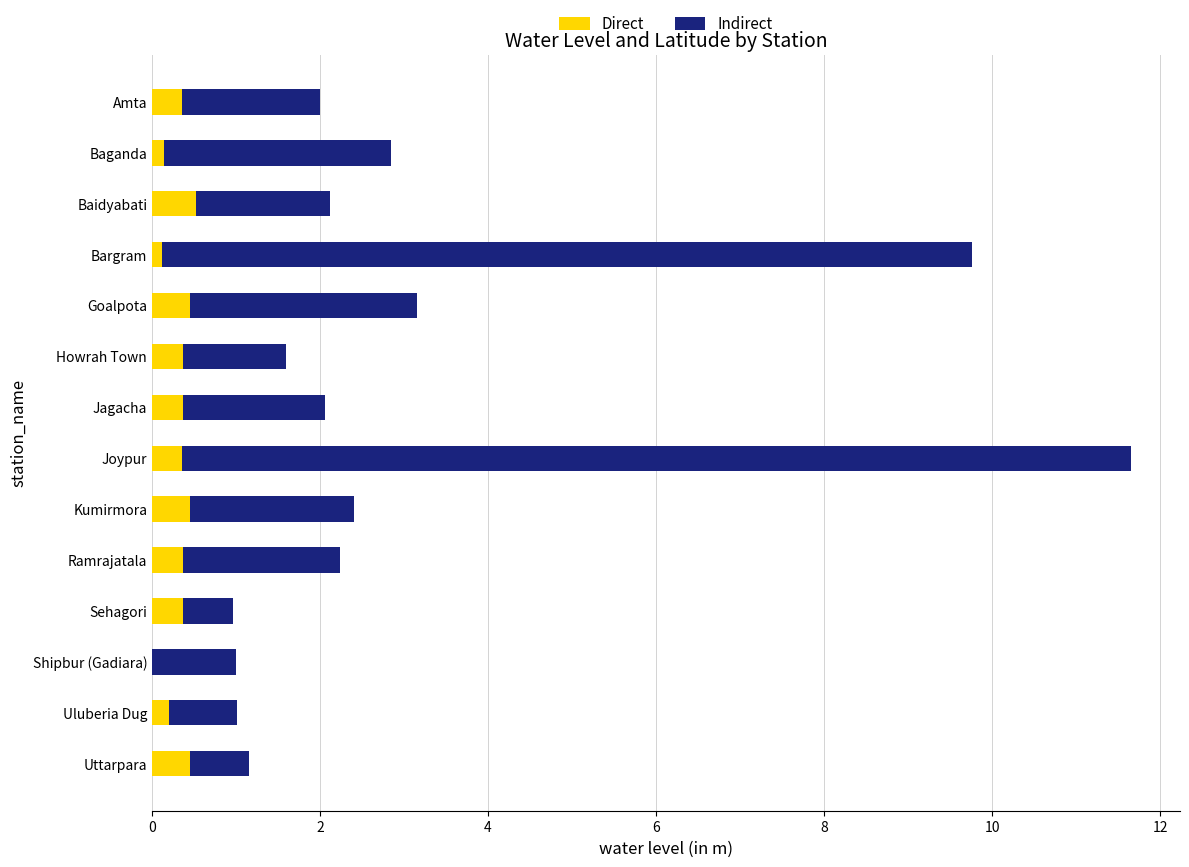

Is it true that Direct equals -0.4 at Shipbur (Gadiara)?

False